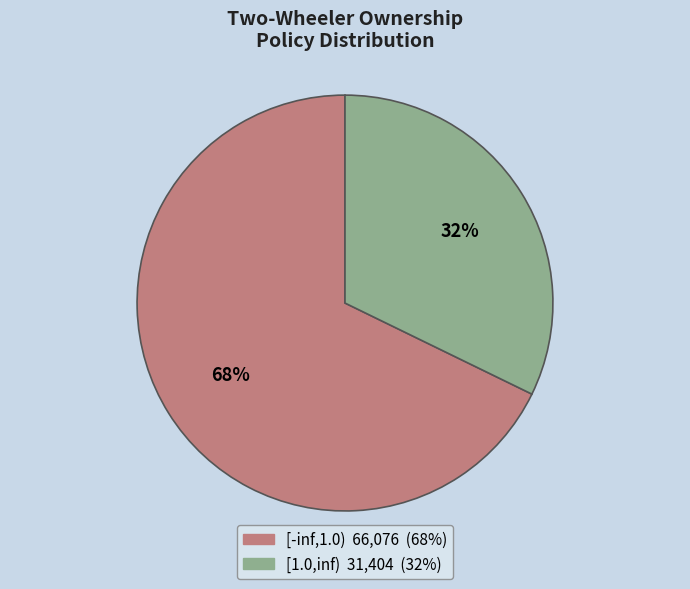

Is it true that [1.0,inf) is 32% of the pie?

True